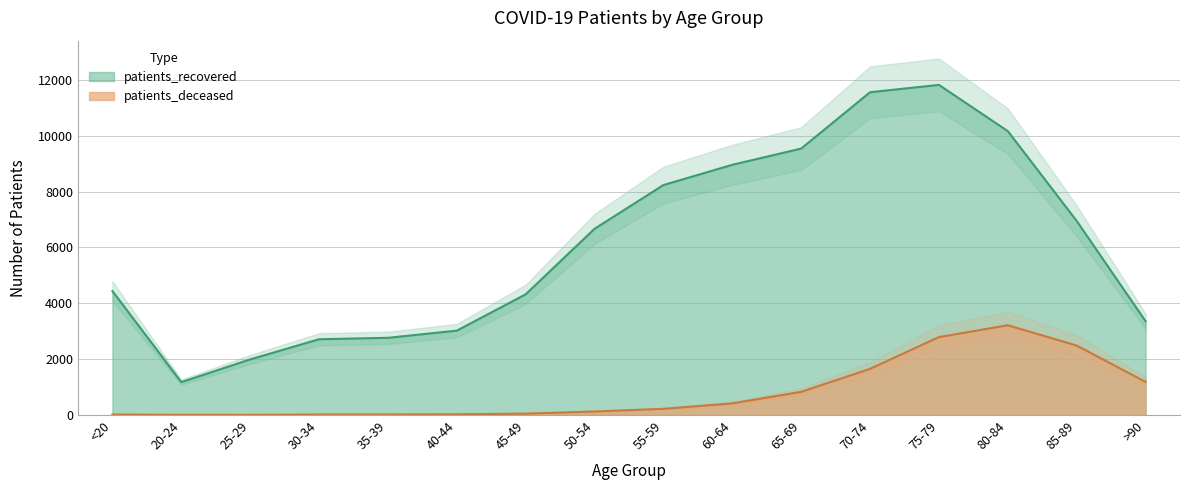

Does the chart have visible grid lines?

Yes